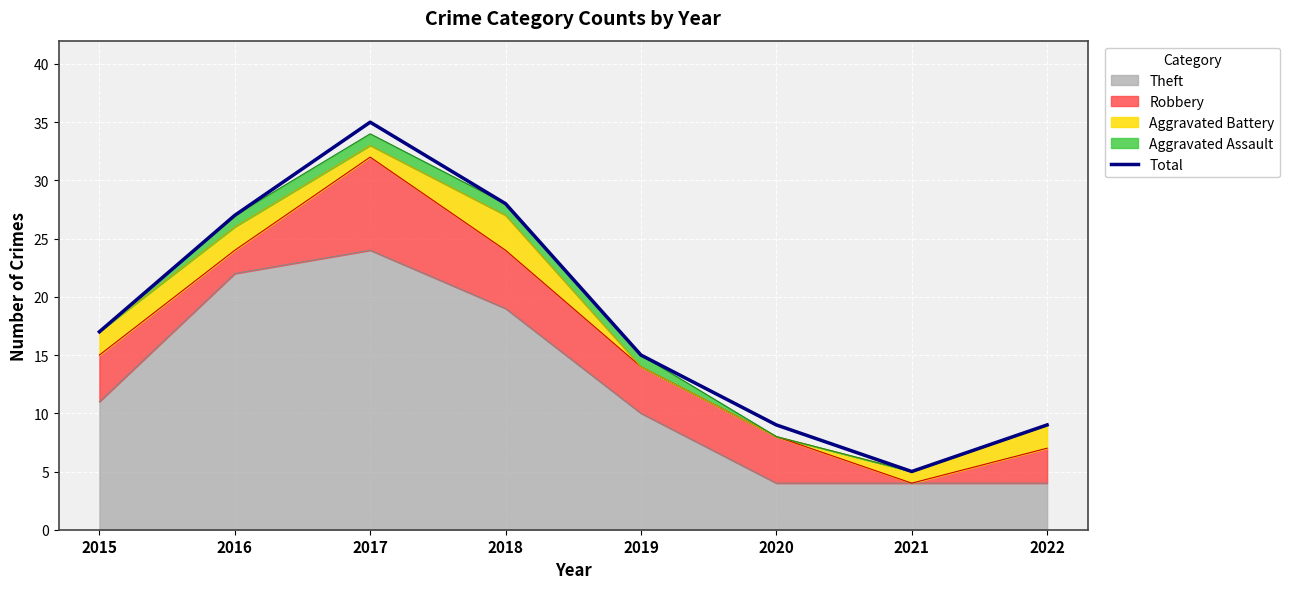

What is the sum of all values?

145